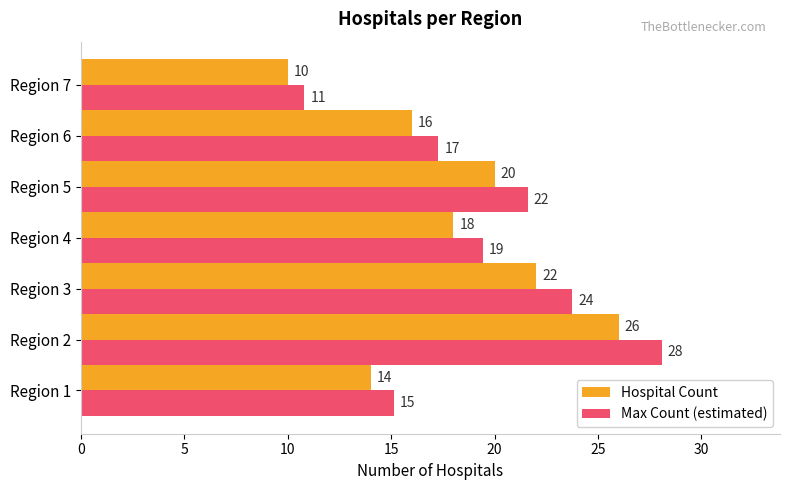

What are all the series names shown in the legend?

Hospital Count, Max Count (estimated)